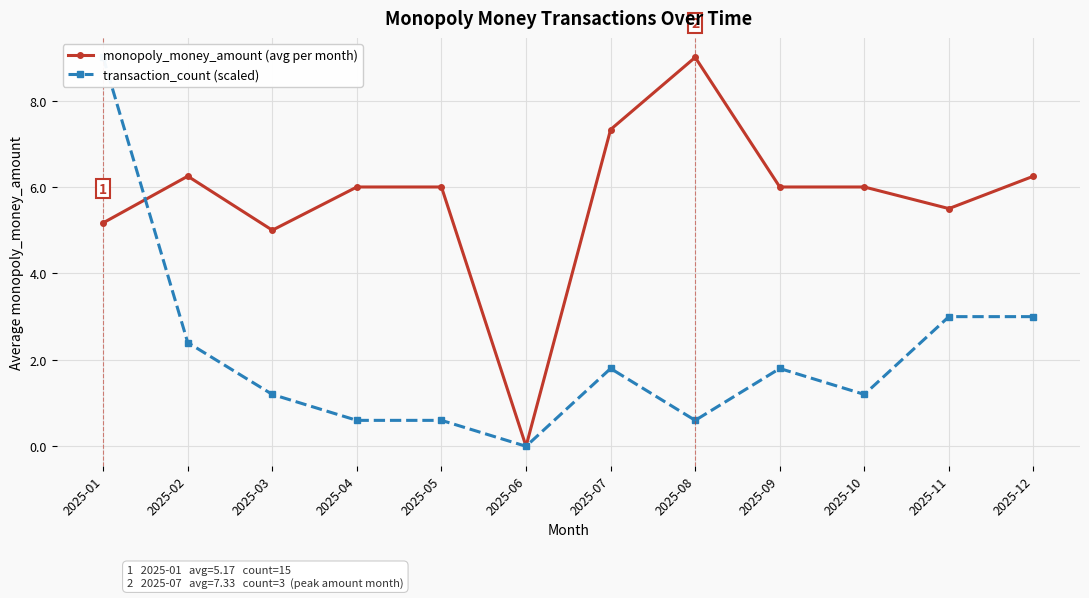

Reading left to right, extract all data points from this chart.

monopoly_money_amount (avg per month): 5.2	6.2	5.0	6.0	6.0	0.0	7.3	9.0	6.0	6.0	5.5	6.2
transaction_count (scaled): 9.0	2.4	1.2	0.6	0.6	0.0	1.8	0.6	1.8	1.2	3.0	3.0